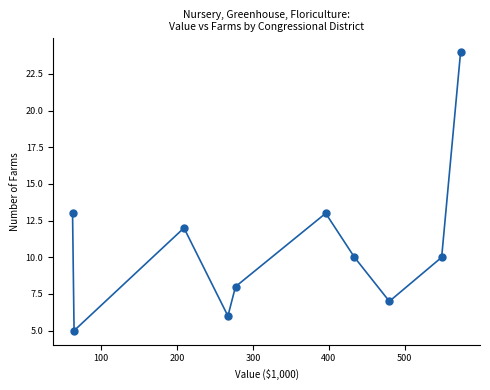

What is the range of Y values (max minus min)?

19